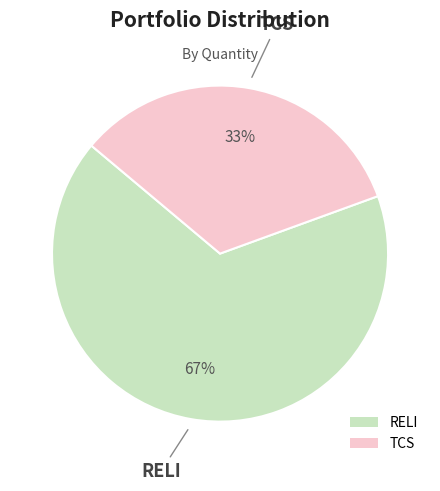

Is it true that RELI is 53% of the pie?

False